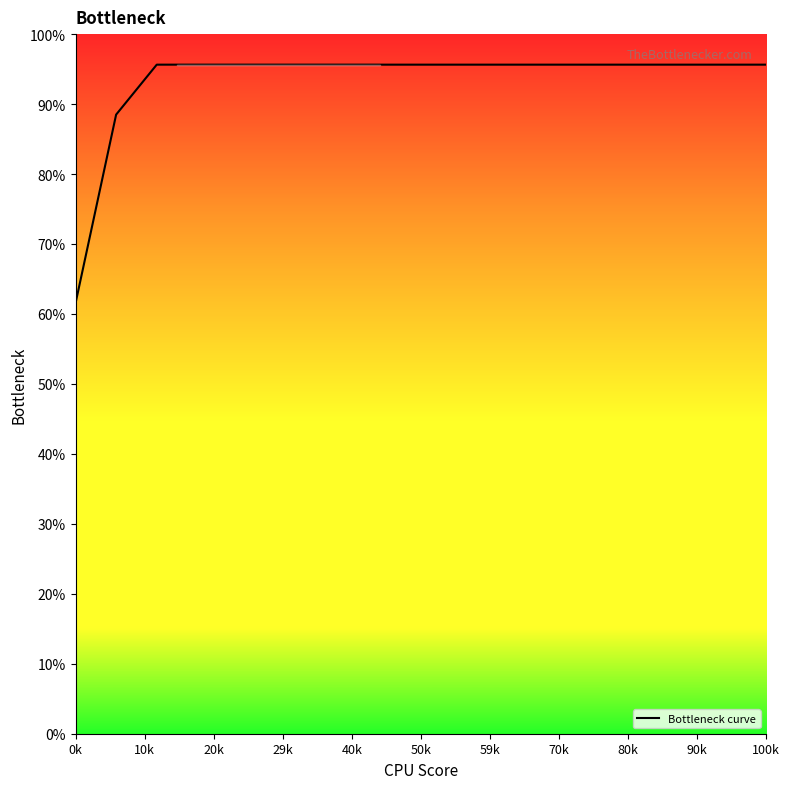

What is the greatest value displayed?

95.6